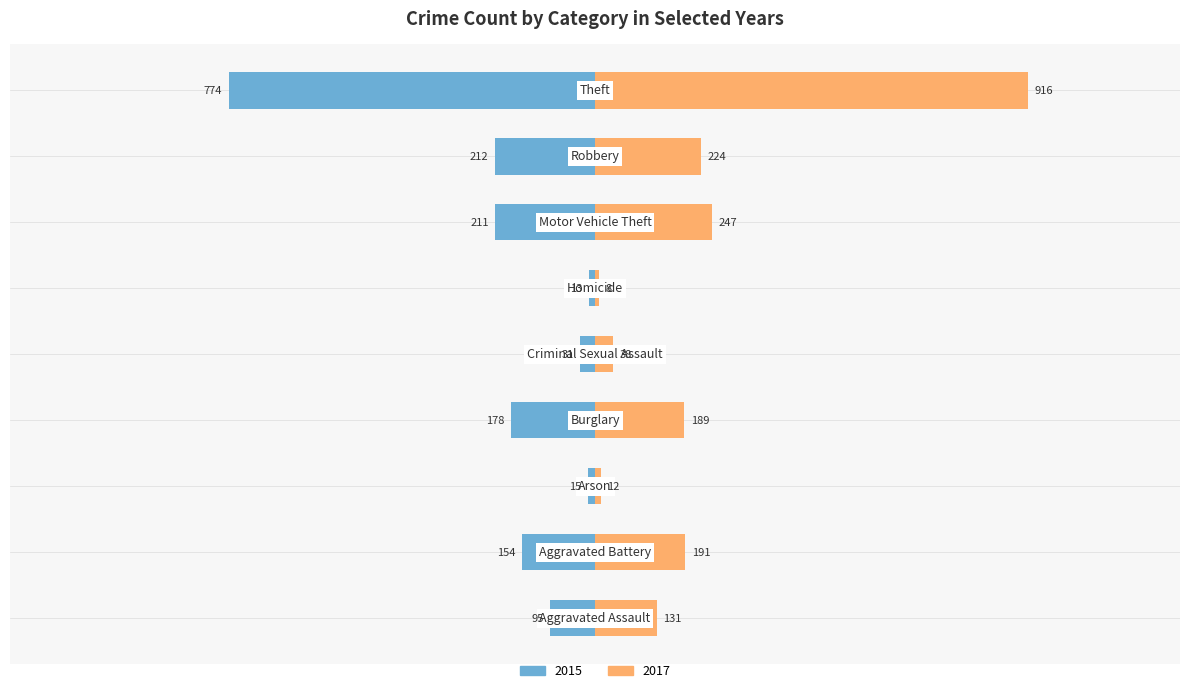

Between Burglary and Robbery, which series saw the biggest shift?

2017